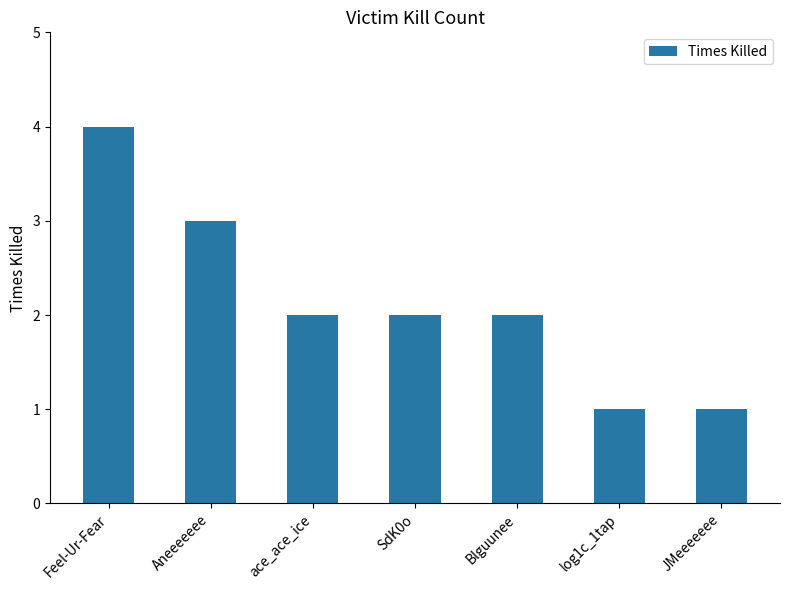

Read the value at Aneeeeeee.

3